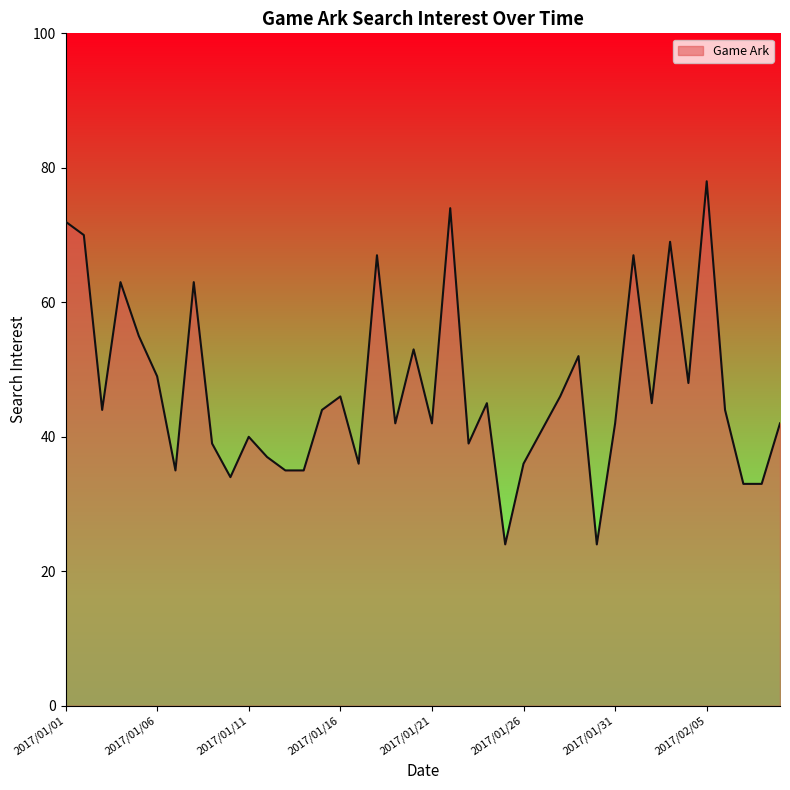

What is the difference between the maximum and minimum values?

54